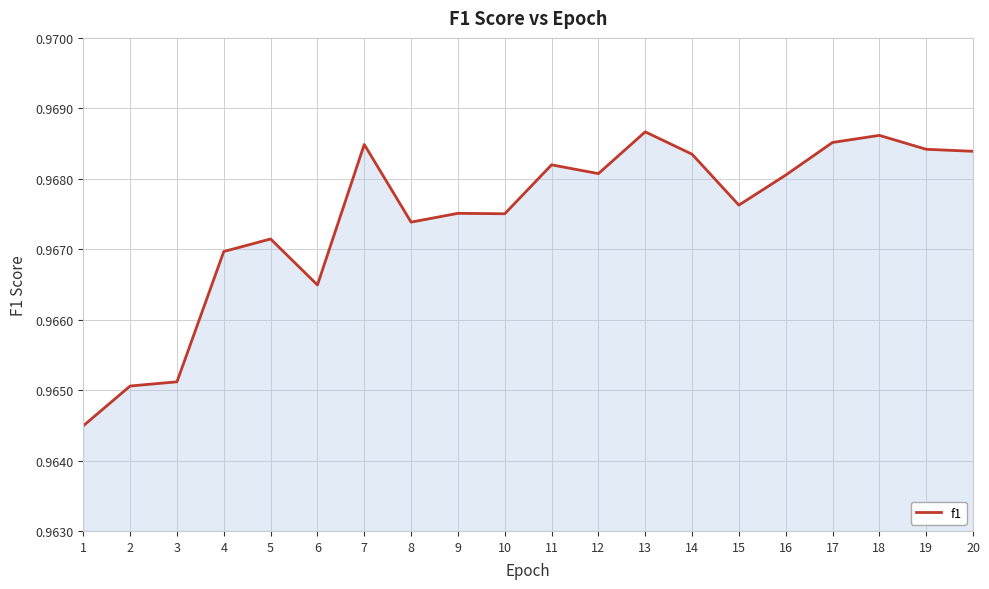

True or false: the data has more than 0 interior local peaks.

True